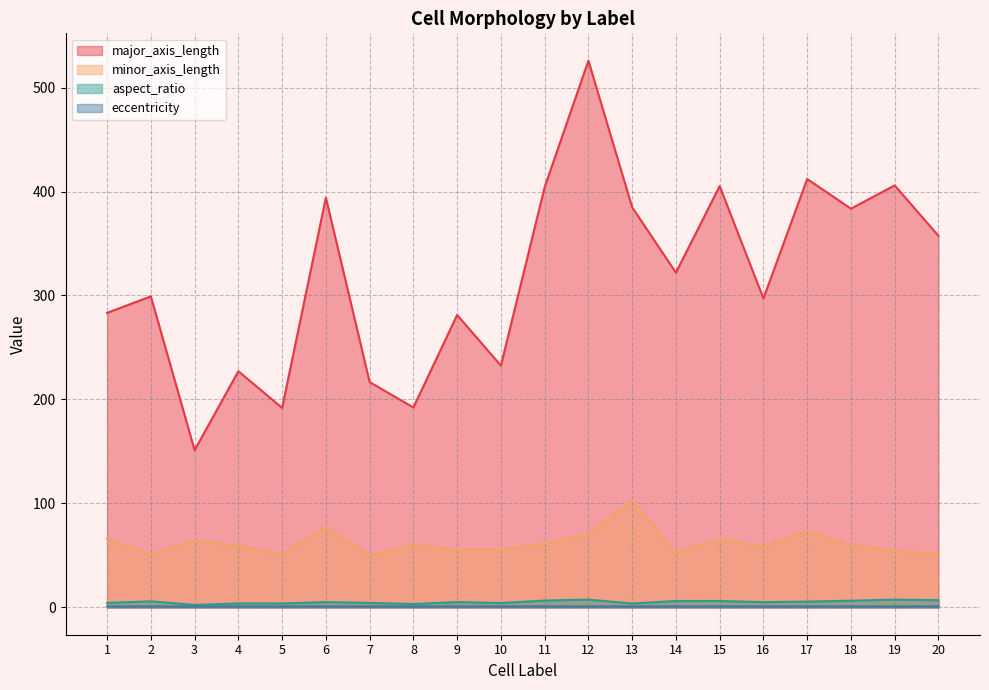

Is it true that aspect_ratio equals 7.5 at 19?

True